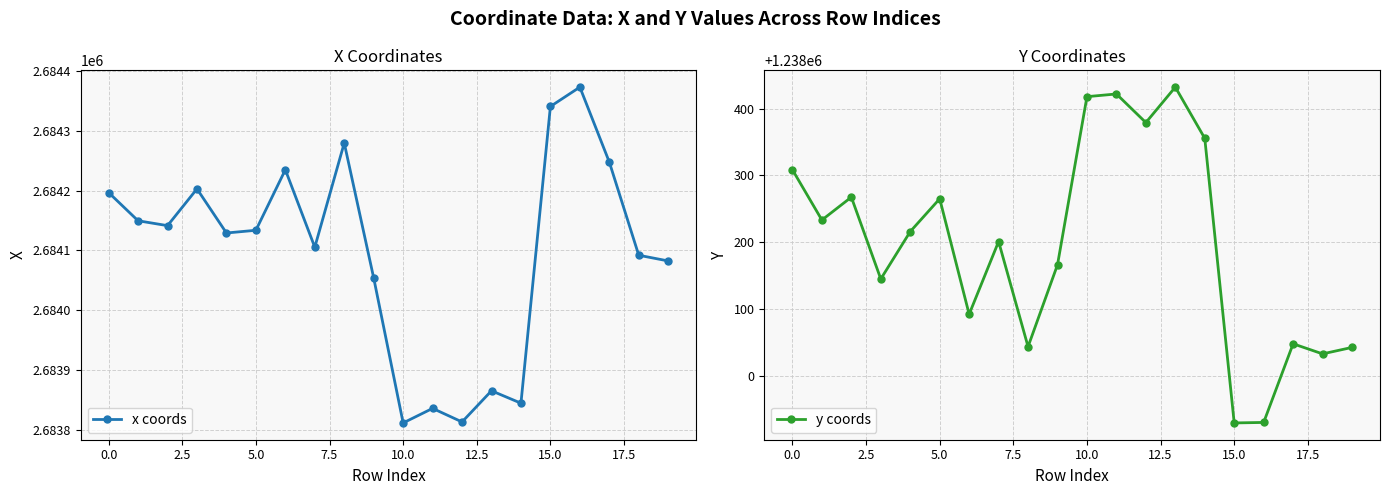

True or false: x coords has more than 2 points higher than both neighbors.

True